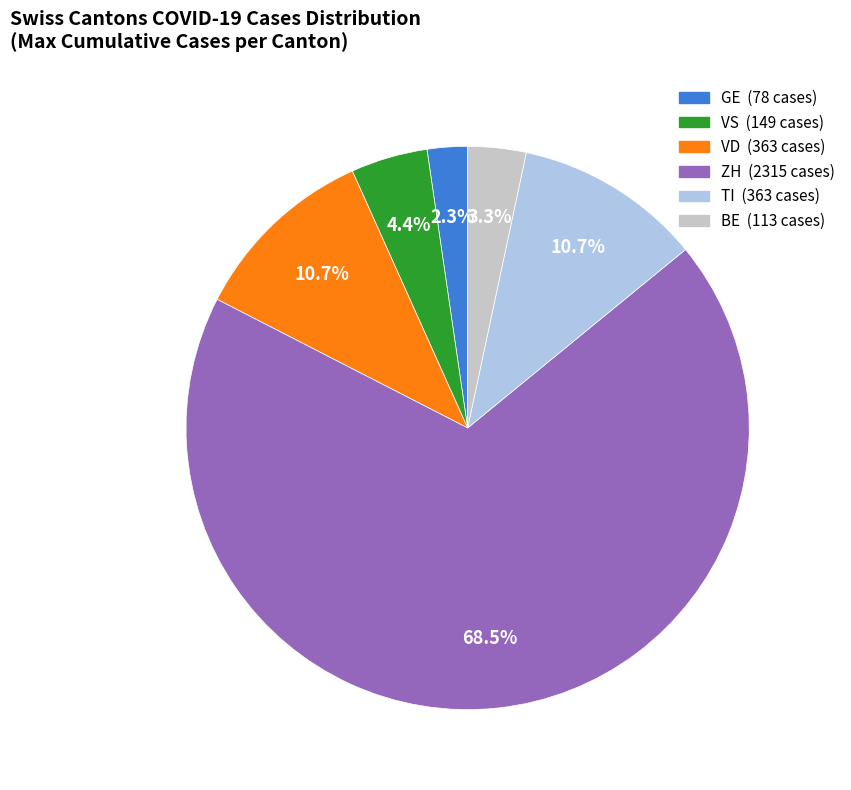

Is there a majority slice in this chart?

Yes